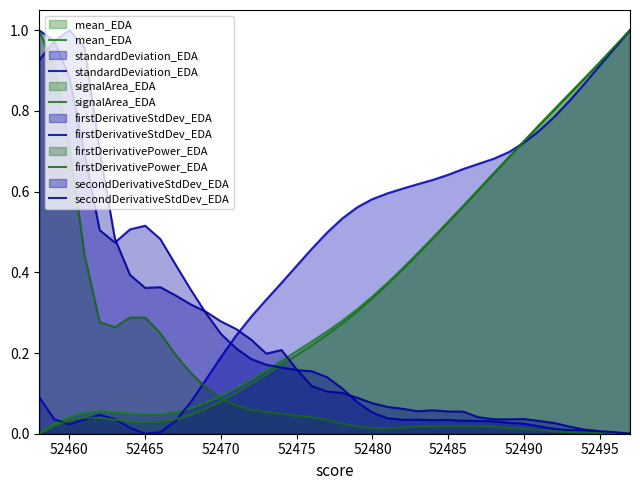

At how many categories does at least one series exceed 0?

40